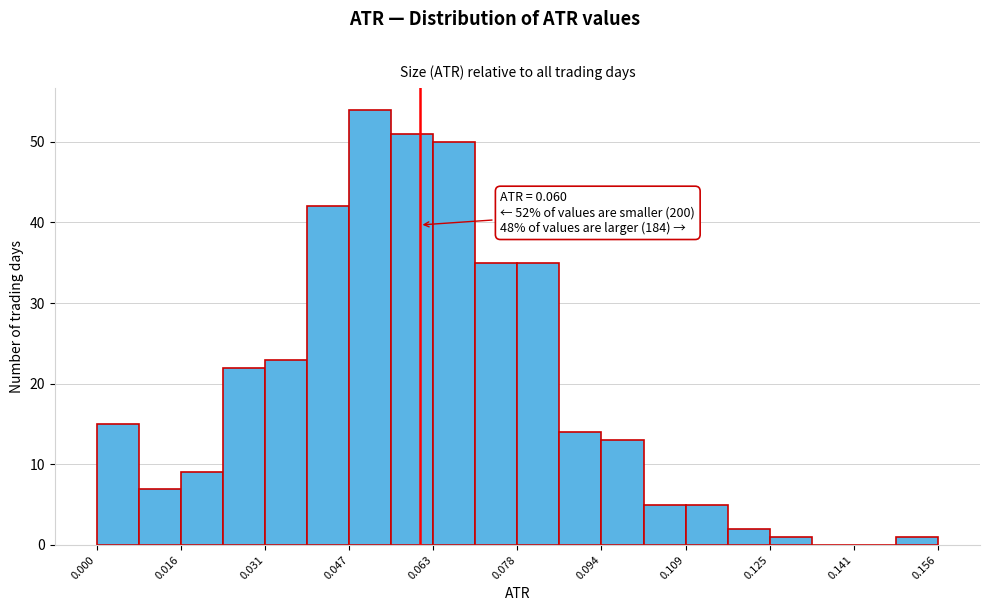

Around what value on the x-axis is the tallest bar? Give the approximate position of its centre, as read against the axis.

0.050